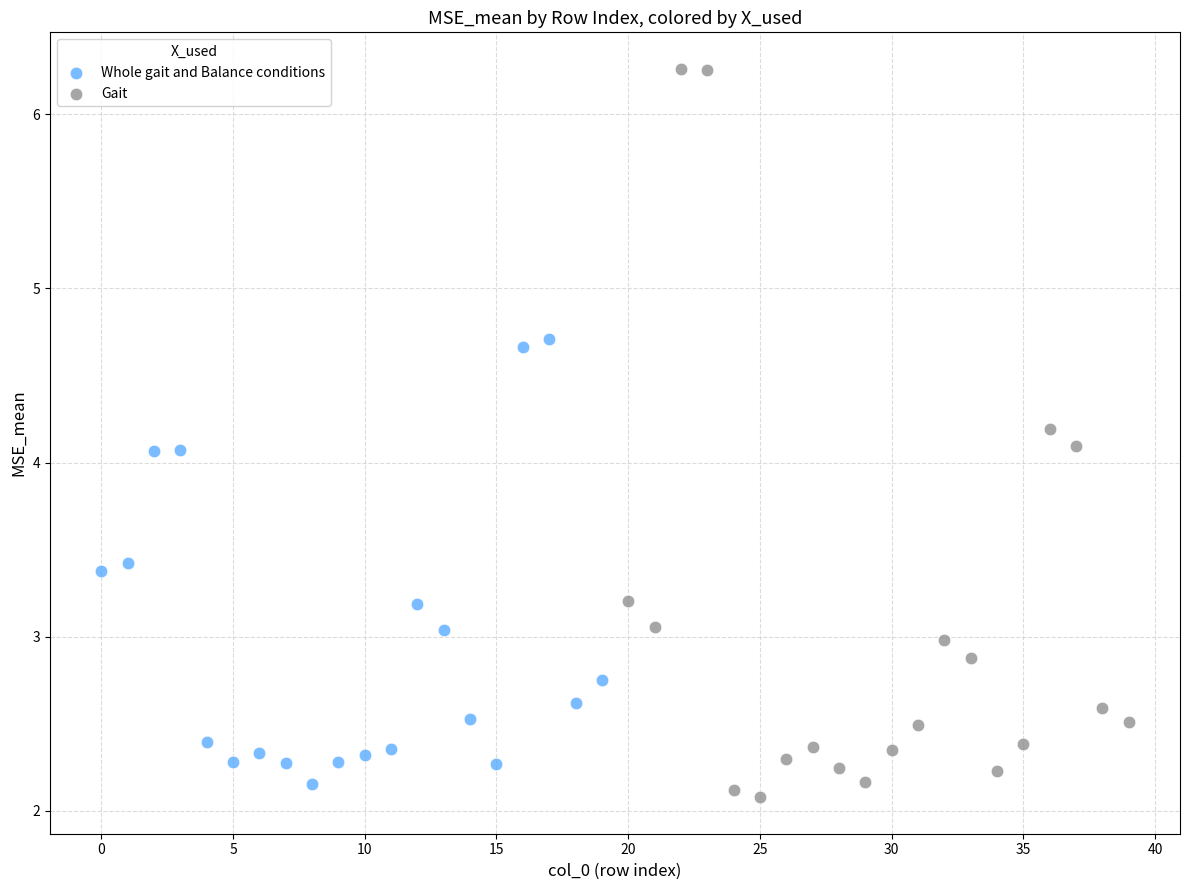

Which series reaches the maximum Y coordinate?

Gait